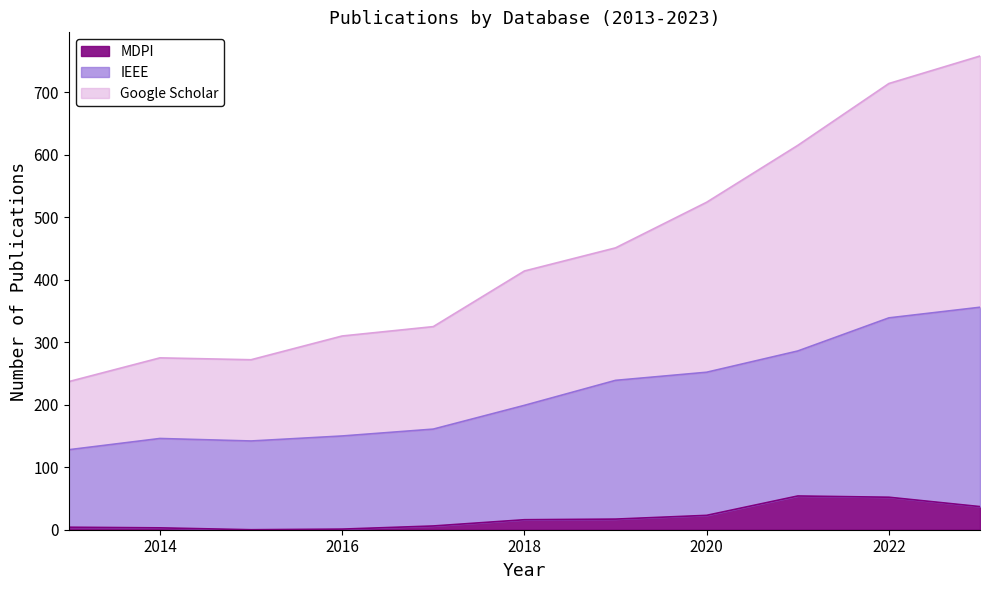

What is the greatest value displayed?

758